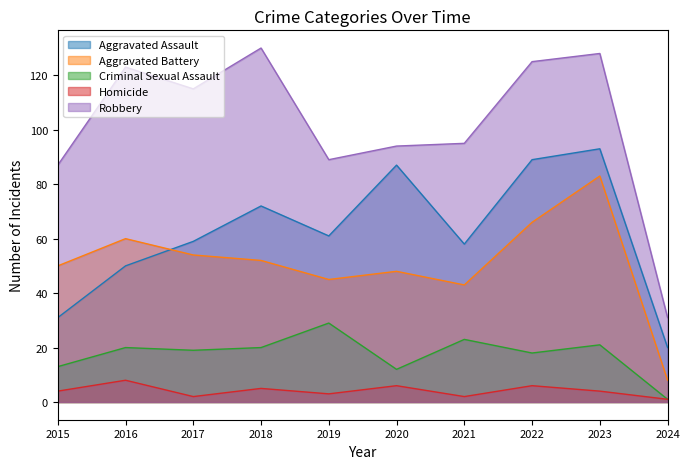

Rank the series at 2017 from lowest to highest value.

Homicide, Criminal Sexual Assault, Aggravated Battery, Aggravated Assault, Robbery